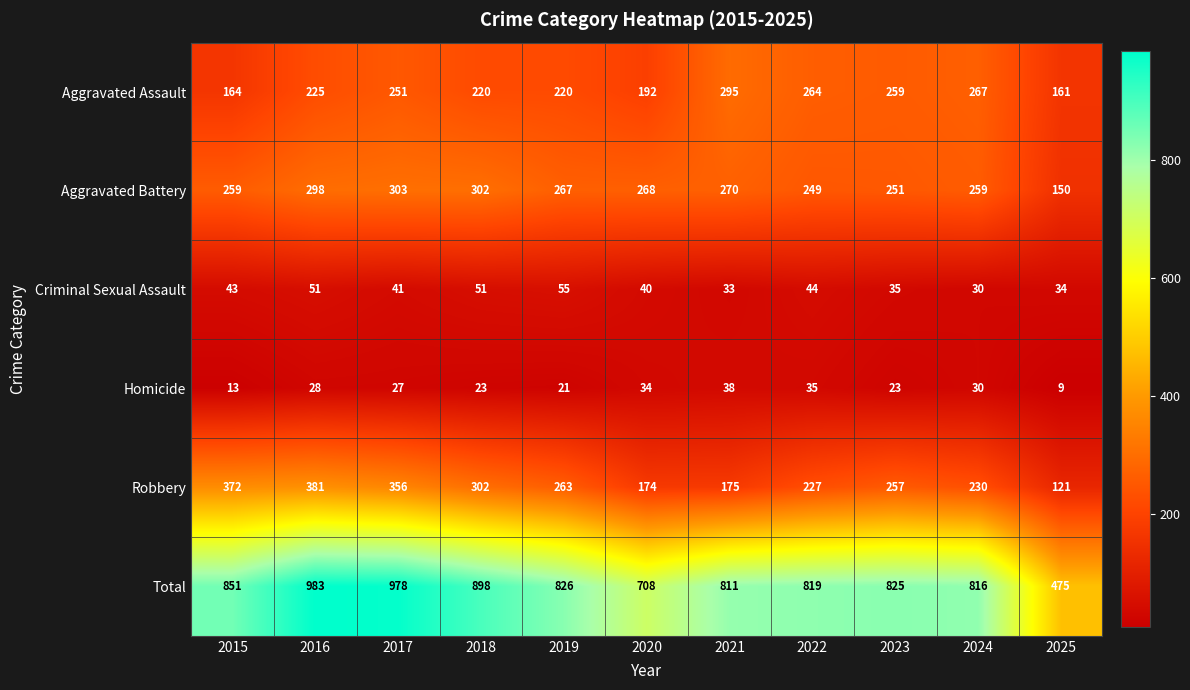

Between 2019 and 2024, which series saw the biggest shift?

Aggravated Assault